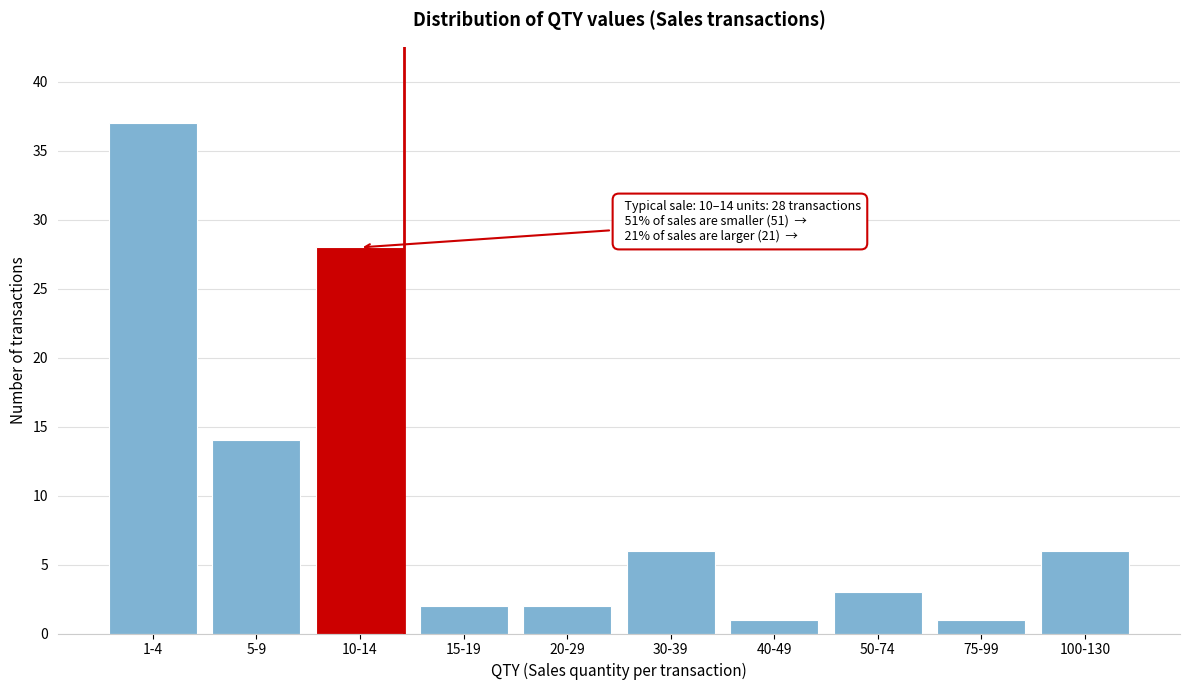

Reading left to right, extract all data points from this chart.

1-4=37	5-9=14	10-14=28	15-19=2	20-29=2	30-39=6	40-49=1	50-74=3	75-99=1	100-130=6